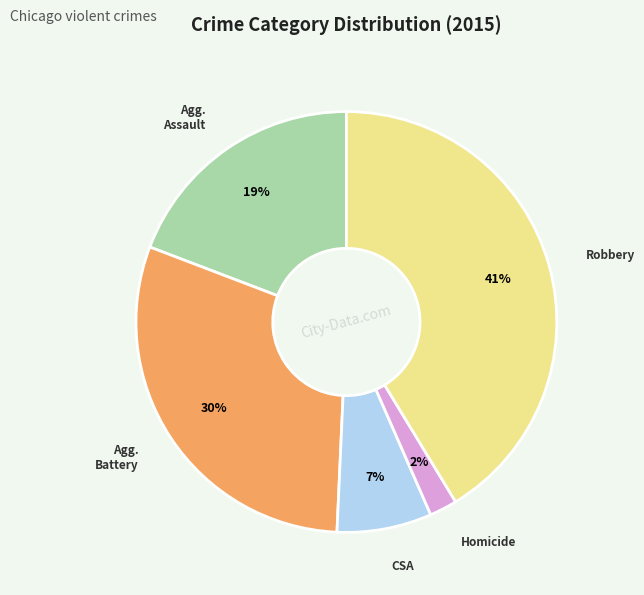

What is the ratio of the value at Robbery to the value at Agg. Battery?

1.4